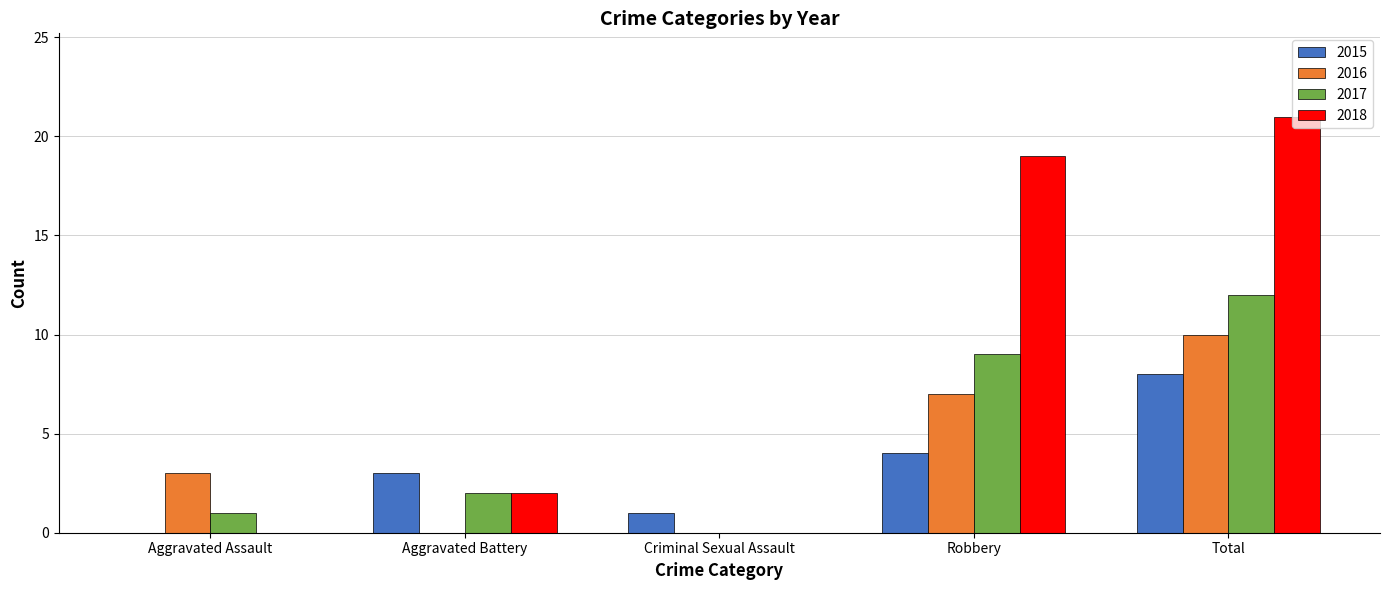

Is it true that 2017 equals 1 at Aggravated Assault?

True